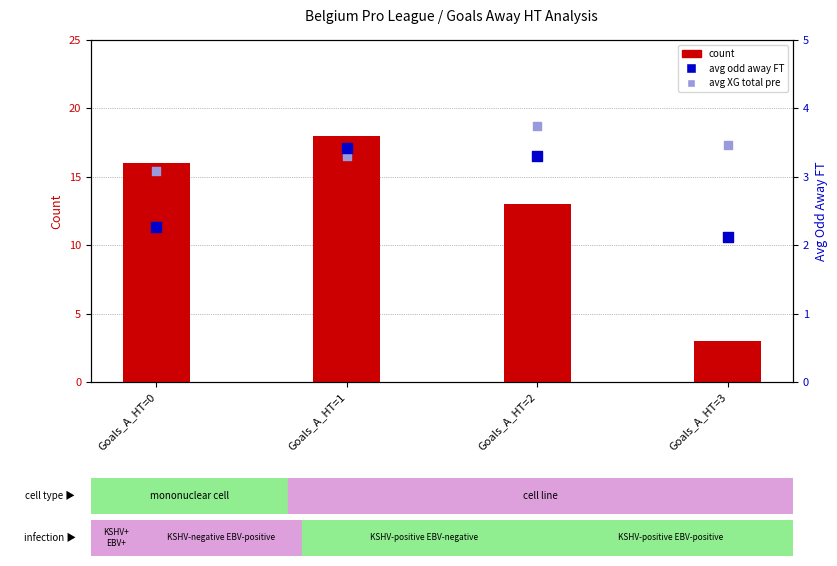

At how many categories does at least one series exceed 7?

3